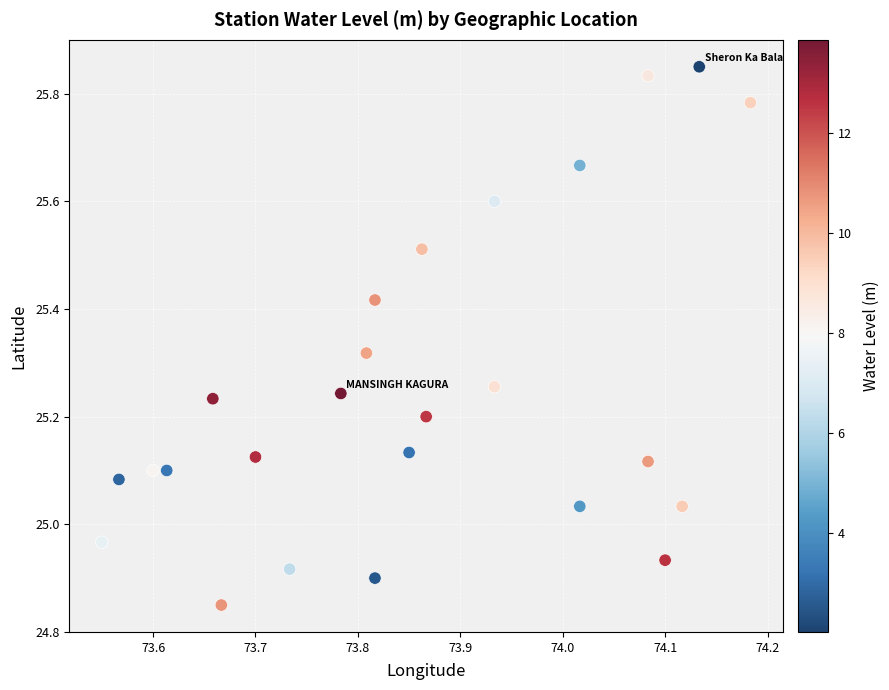

How many points are shown in the scatter plot?

25